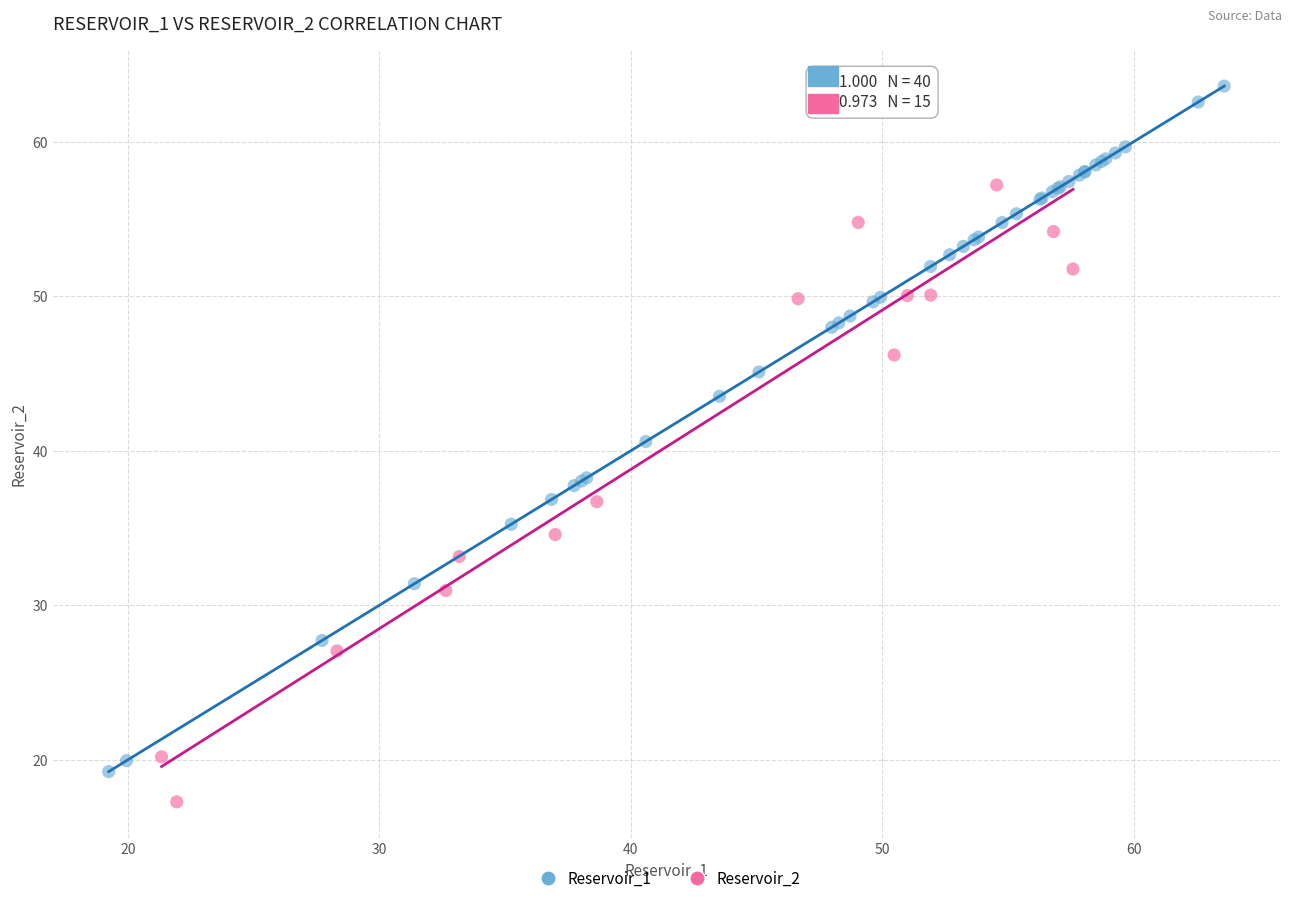

Which series has the widest spread of Y values?

Reservoir_1